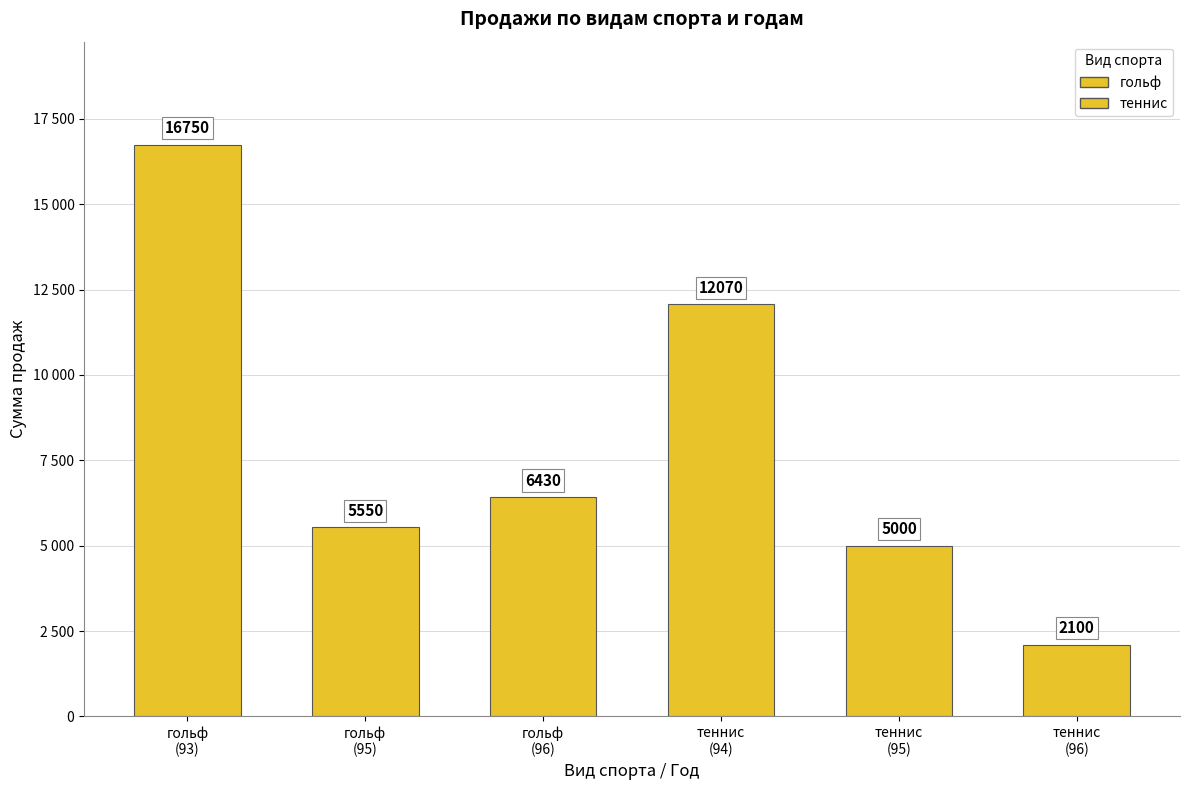

What is the value of the 1st bar from the left?

16750